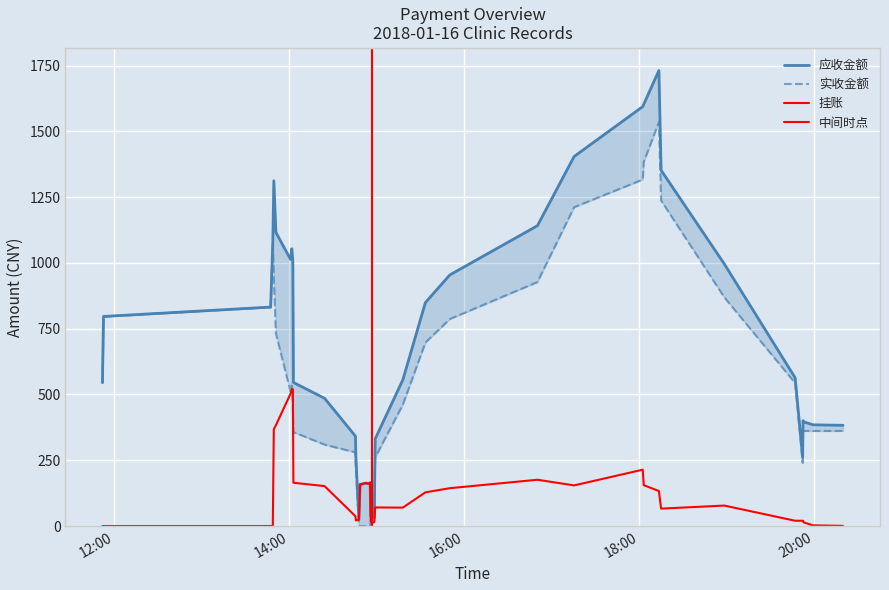

What is the sum of all 实收金额 values?

21446.4